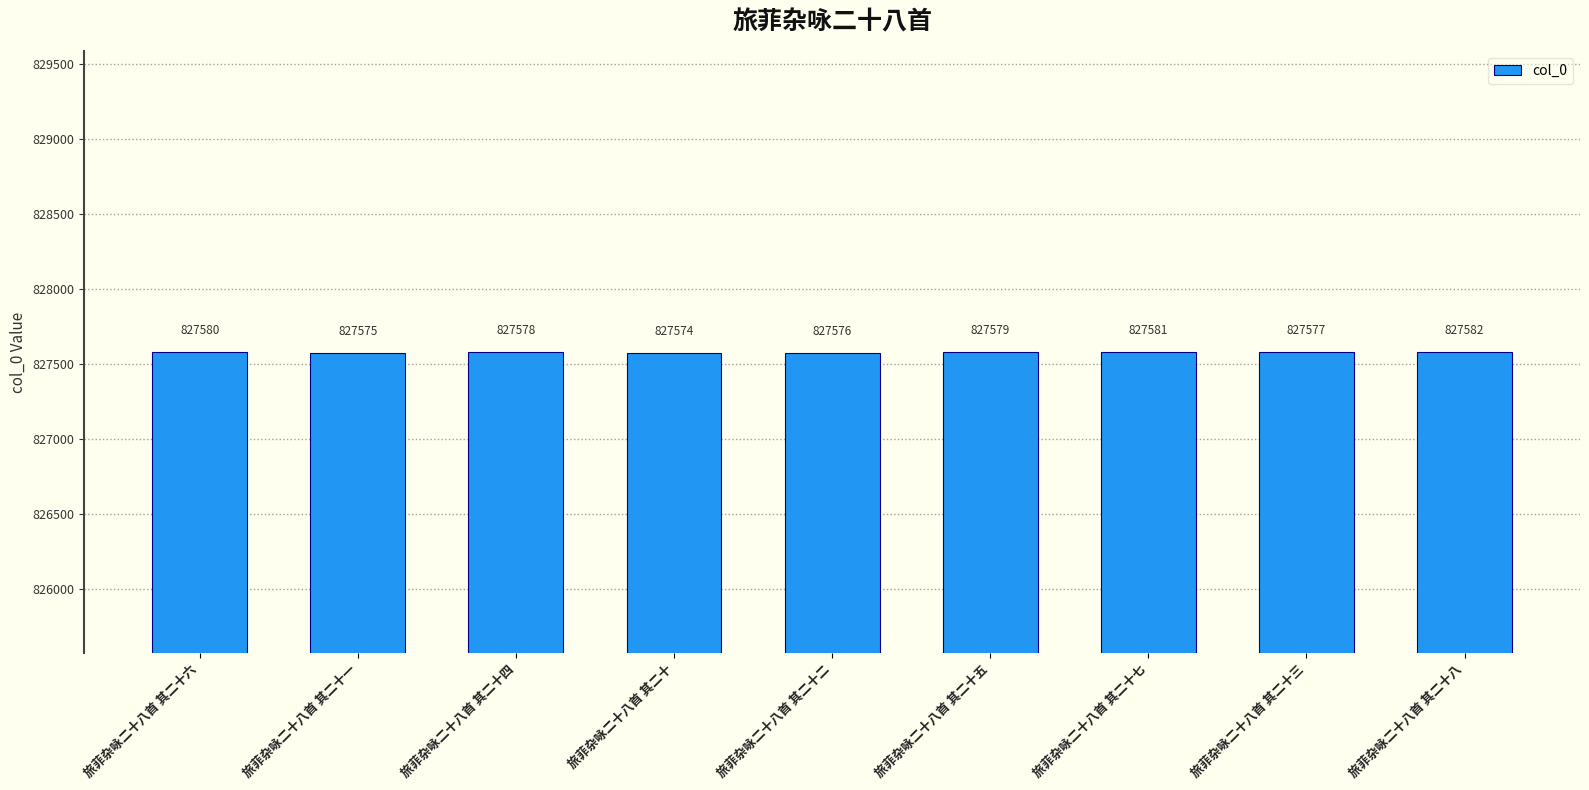

Reading left to right, what are all the values shown in this chart?

827580	827575	827578	827574	827576	827579	827581	827577	827582